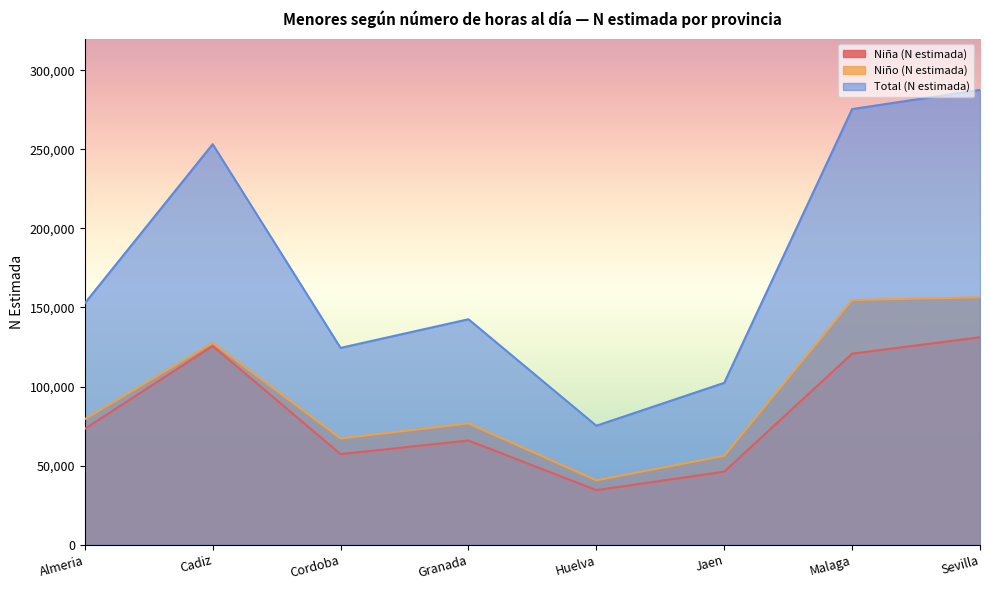

The Niño (N estimada) series shows 79366 at Almeria. True or false?

True